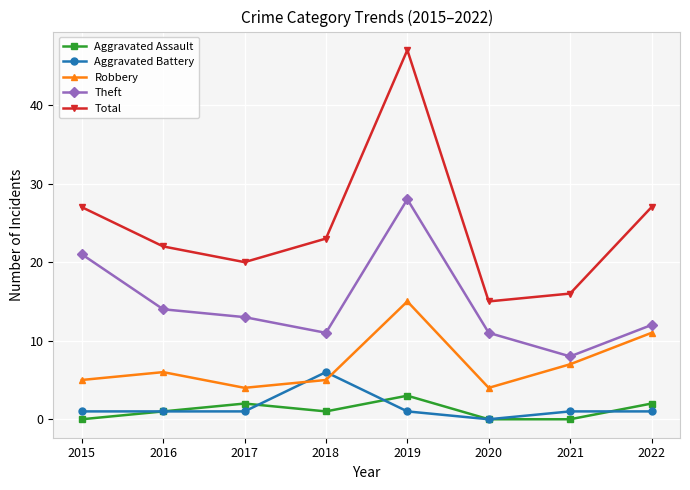

List the series in order of their peak value, highest first.

Total, Theft, Robbery, Aggravated Battery, Aggravated Assault